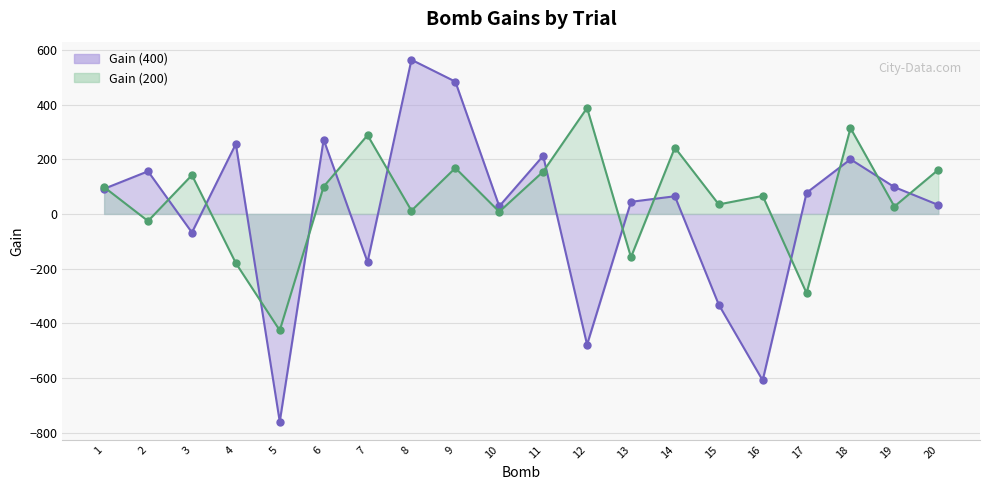

At which category is the sum across all series the highest?

9